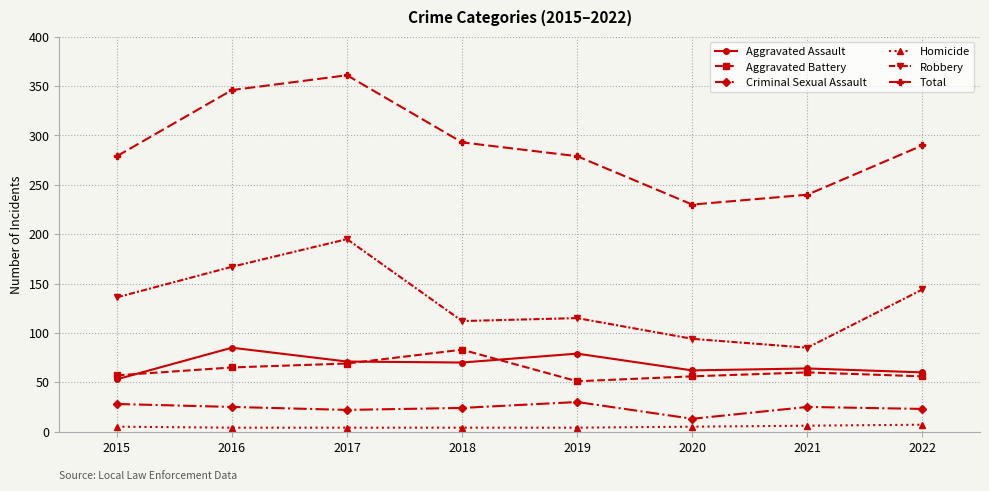

What is the highest value of the Aggravated Battery series?

83